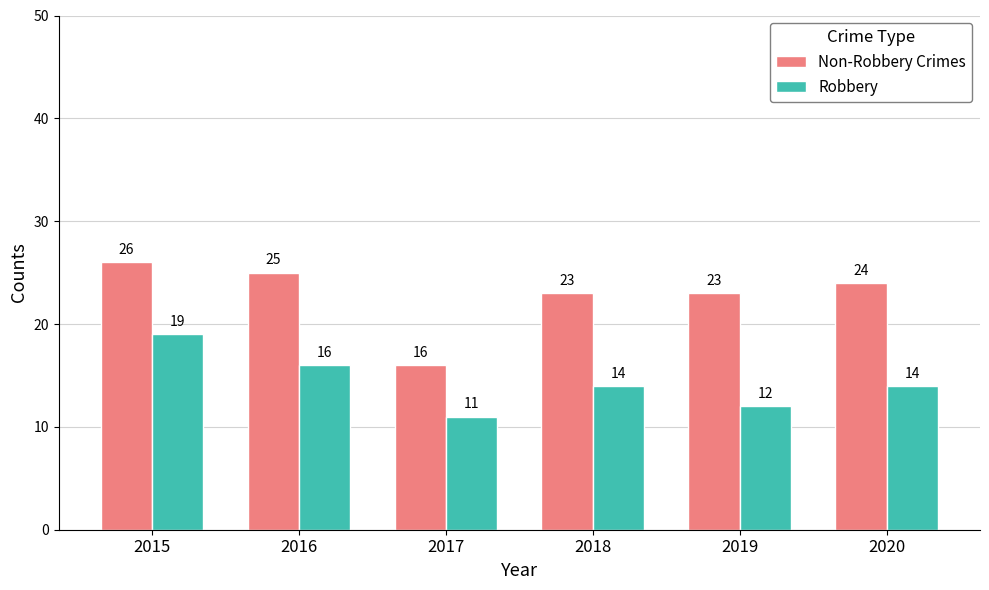

How many values in the Robbery series are below 14?

2